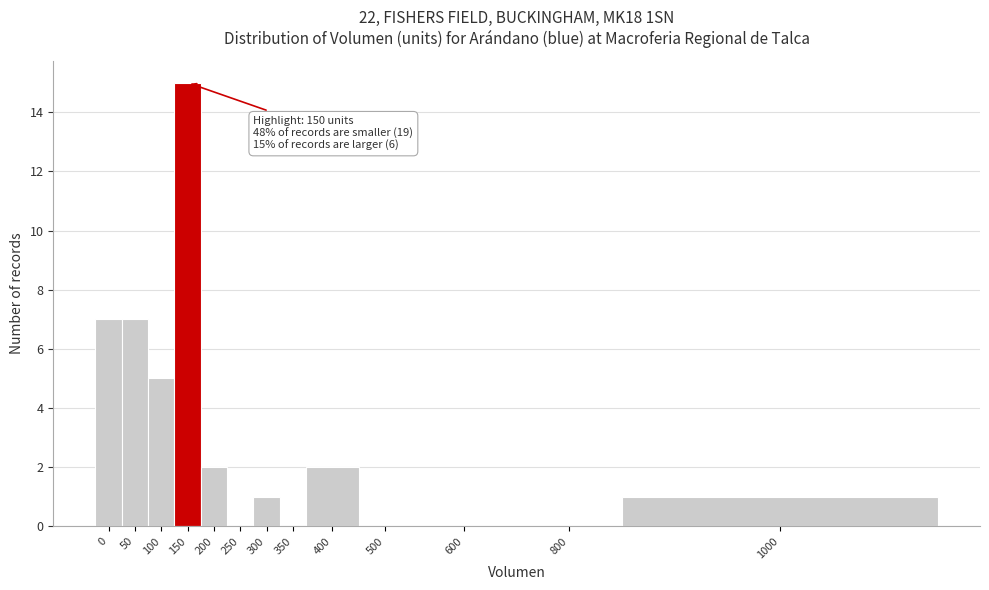

Reading left to right, extract all data points from this chart.

0=7	50=7	100=5	150=15	200=2	250=0	300=1	350=0	400=2	500=0	600=0	800=0	1000=1